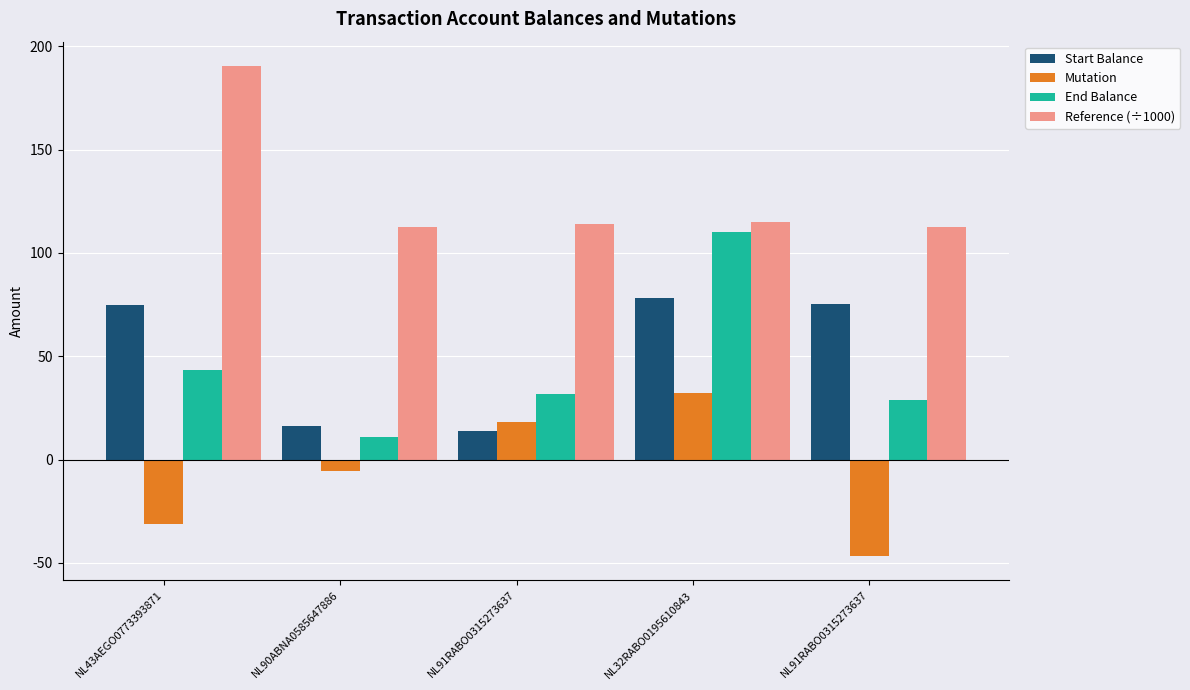

At which category is the sum across all series the highest?

NL32RABO0195610843